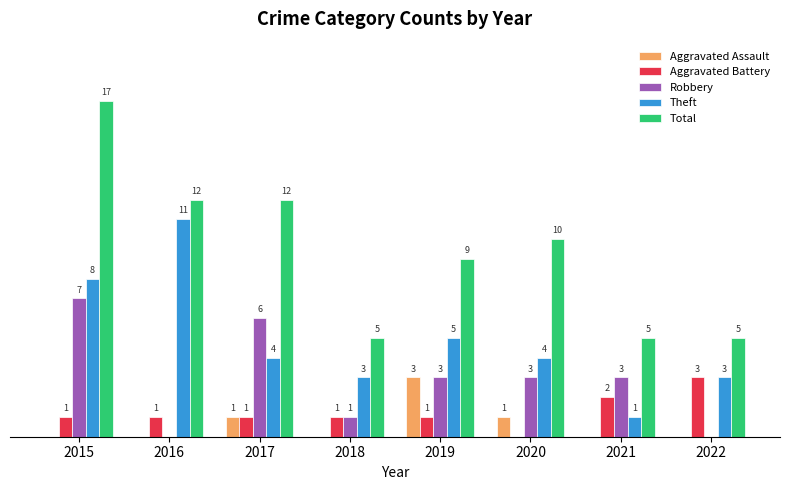

Which series changed the most between 2016 and 2020?

Theft